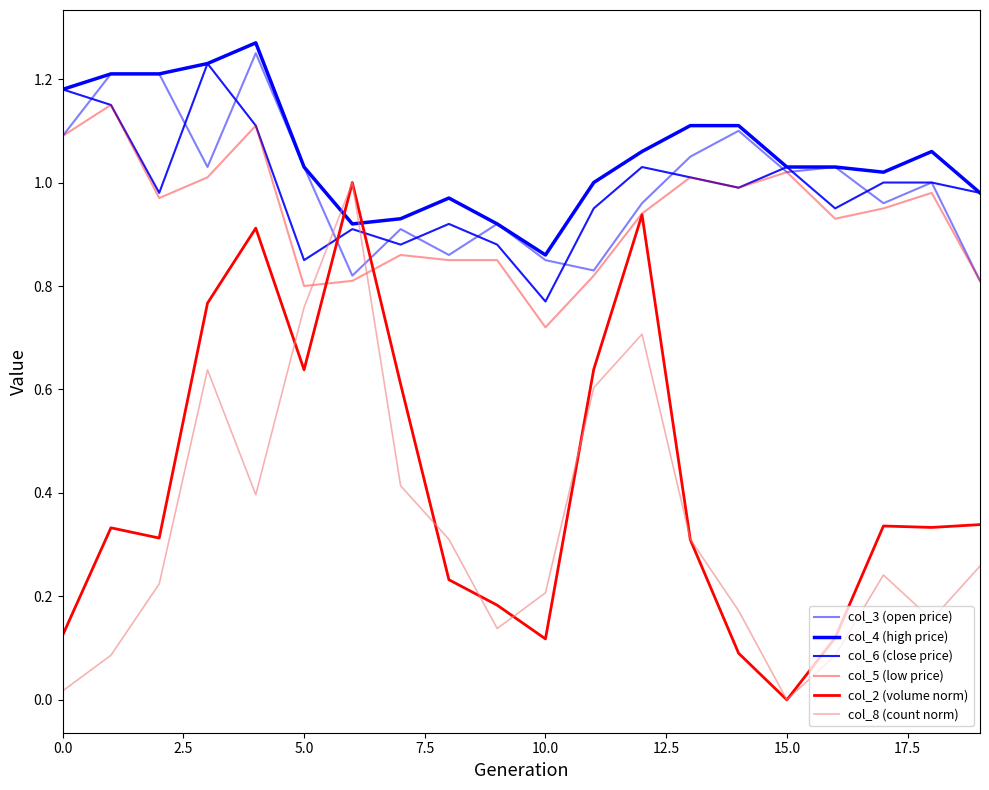

Is this an area chart (filled region under the line)?

No